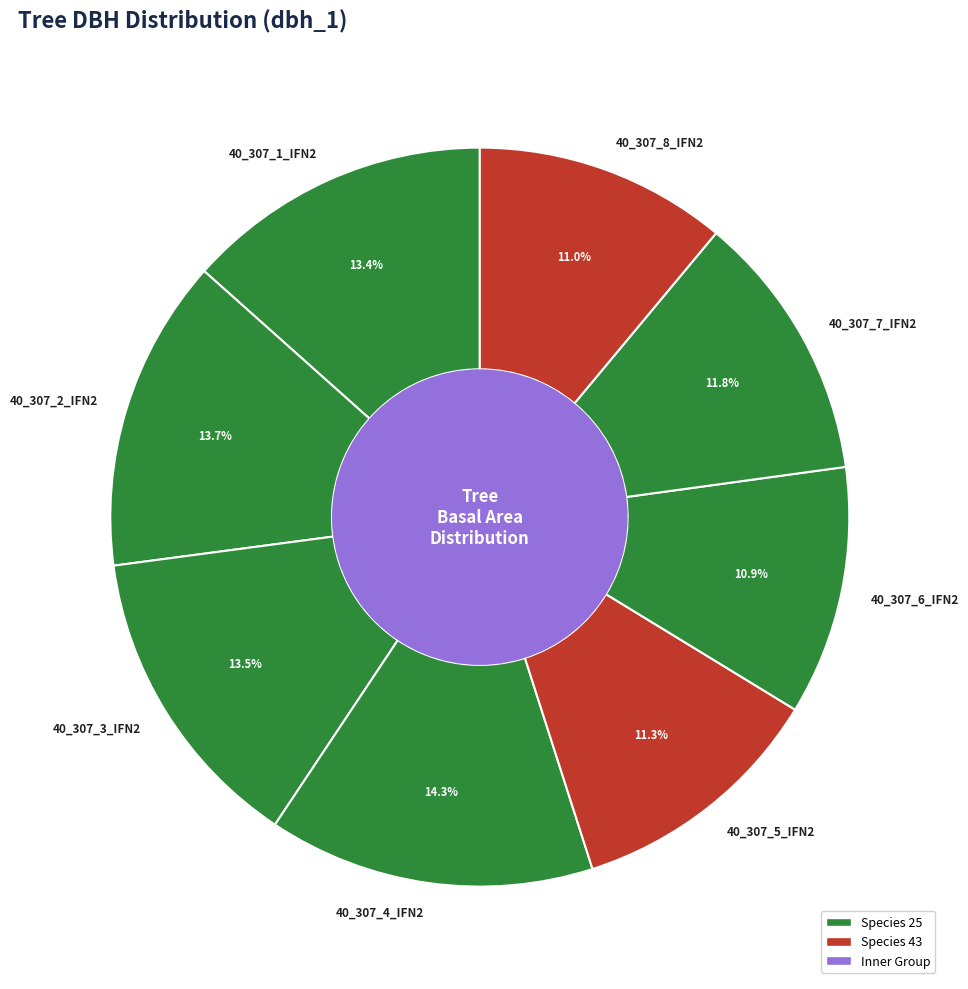

True or false: 40_307_7_IFN2 accounts for 12% of the total.

True